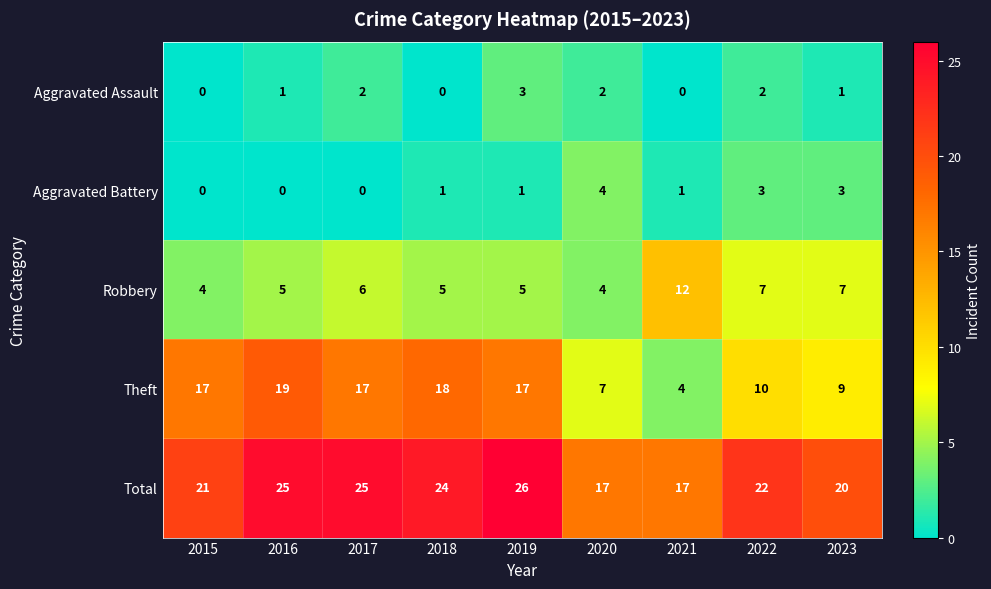

List the series in order of their peak value, highest first.

Total, Theft, Robbery, Aggravated Battery, Aggravated Assault